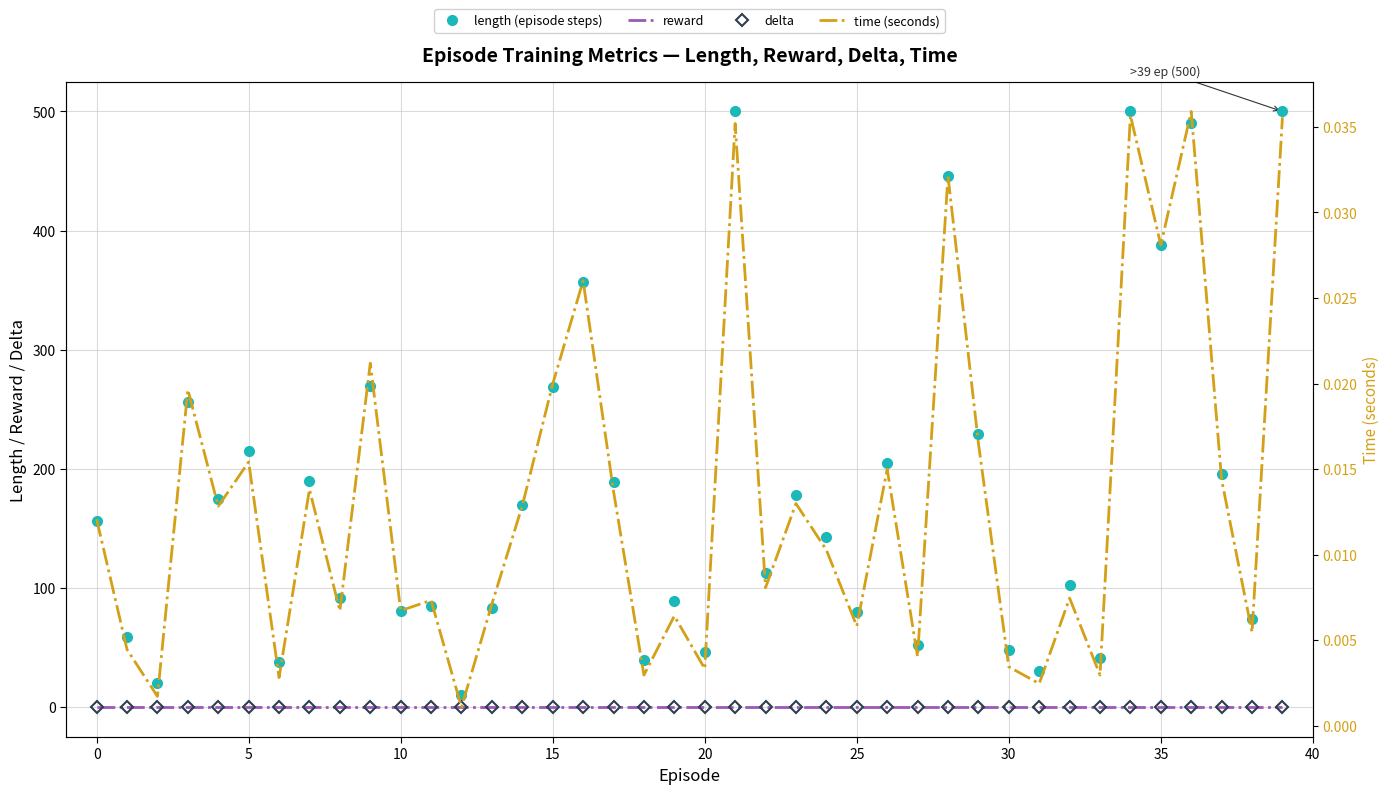

True or false: delta has more than 2 points higher than both neighbors.

False